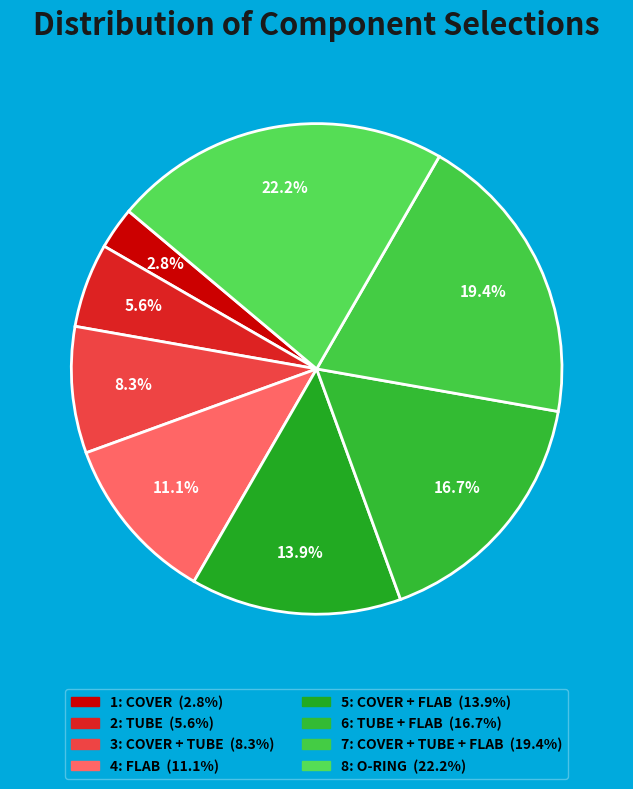

Count the number of slices in the pie.

8